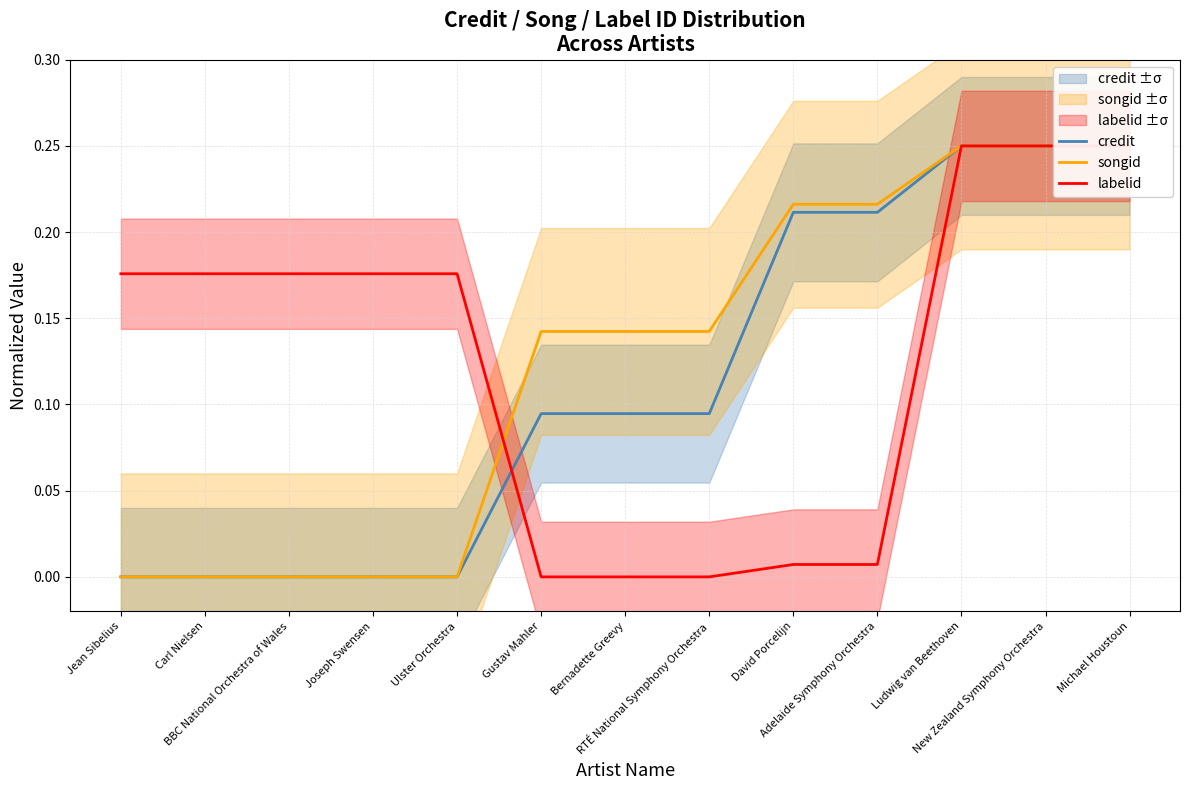

List the series in order of their peak value, lowest first.

credit, songid, labelid